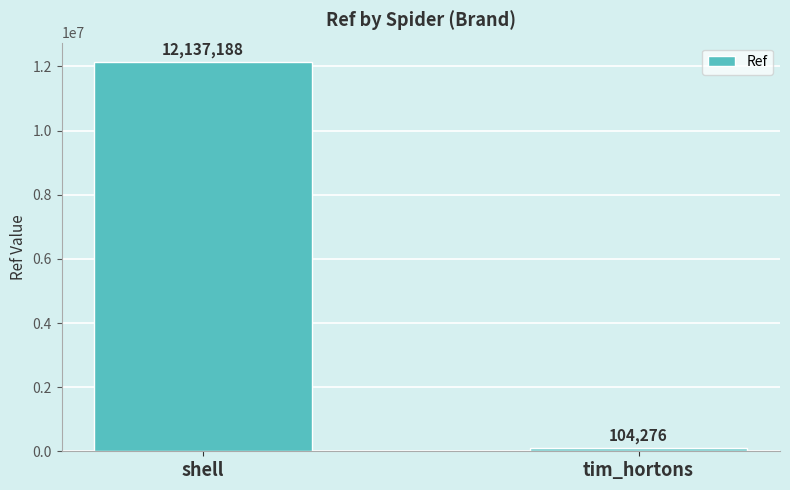

What is the change in value from shell to tim_hortons?

-12032912